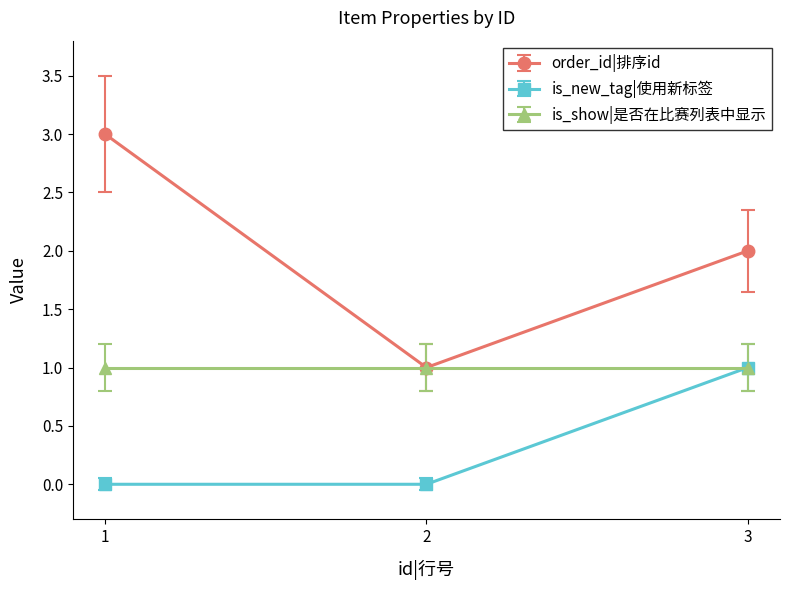

Is the value of is_new_tag|使用新标签 at 1 greater than the value of order_id|排序id at 2?

No